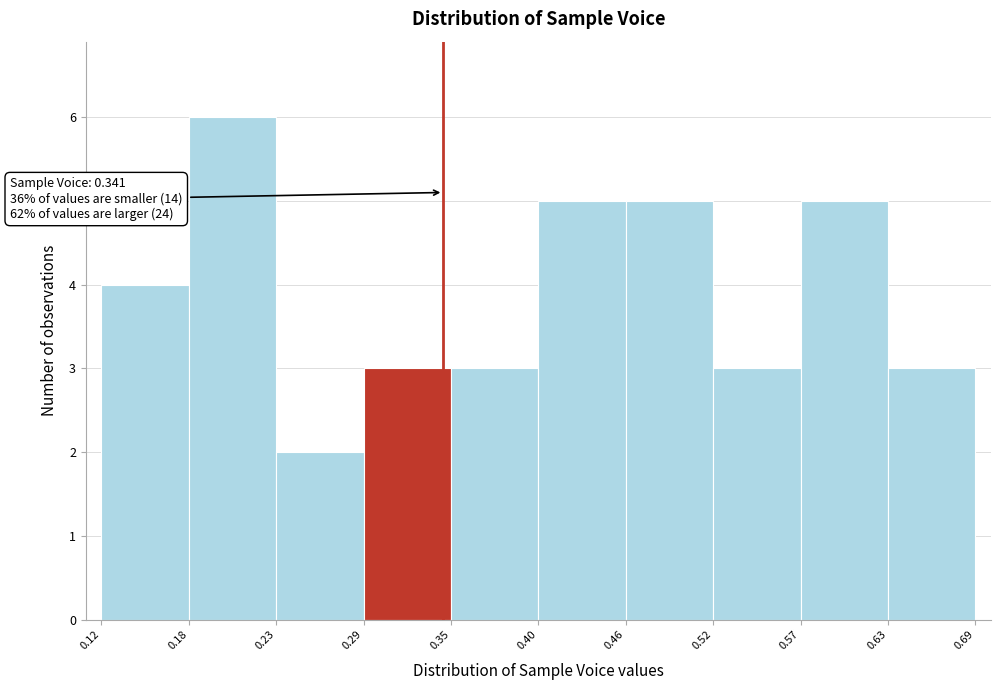

Which range on the x-axis has the tallest bar?

0.18 to 0.23